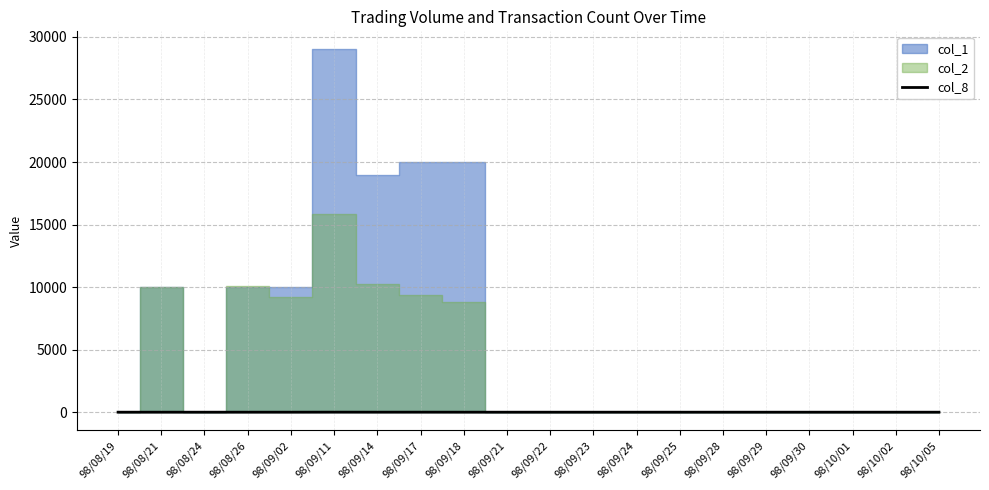

Reading right to left, what are all the values shown in this chart?

0	0	0	0	0	0	0	0	0	0	0	1	3	2	4	1	1	0	1	0